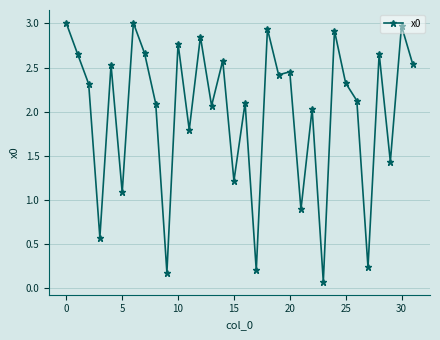

What is the sum of all values?

63.7